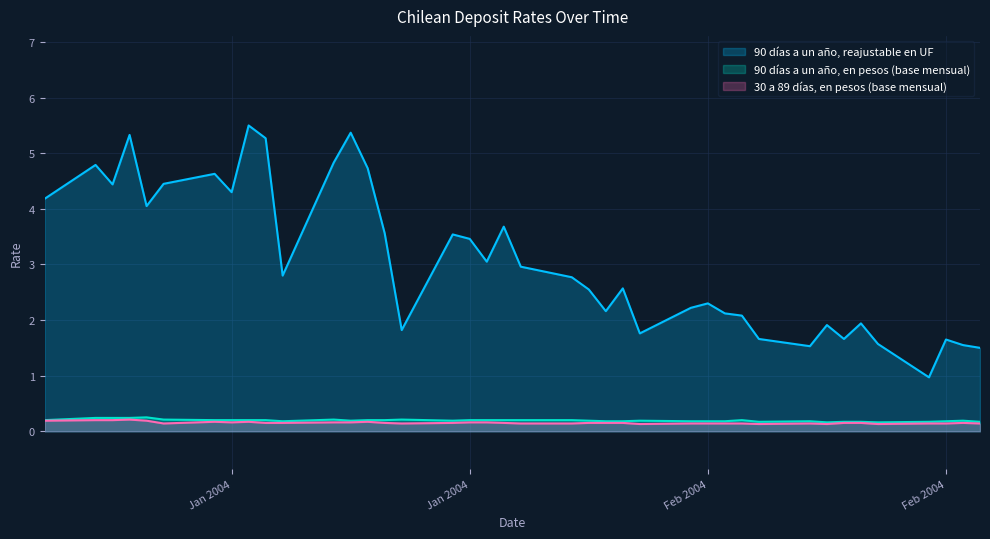

List the labels in order of 90 días a un año, reajustable en UF value, smallest first.

23-02-2004, 26-02-2004, 16-02-2004, 25-02-2004, 20-02-2004, 24-02-2004, 13-02-2004, 18-02-2004, 06-02-2004, 23-01-2004, 17-02-2004, 19-02-2004, 12-02-2004, 11-02-2004, 04-02-2004, 09-02-2004, 10-02-2004, 03-02-2004, 05-02-2004, 02-02-2004, 16-01-2004, 30-01-2004, 28-01-2004, 27-01-2004, 26-01-2004, 22-01-2004, 29-01-2004, 08-01-2004, 02-01-2004, 13-01-2004, 06-01-2004, 09-01-2004, 12-01-2004, 21-01-2004, 05-01-2004, 19-01-2004, 15-01-2004, 07-01-2004, 20-01-2004, 14-01-2004